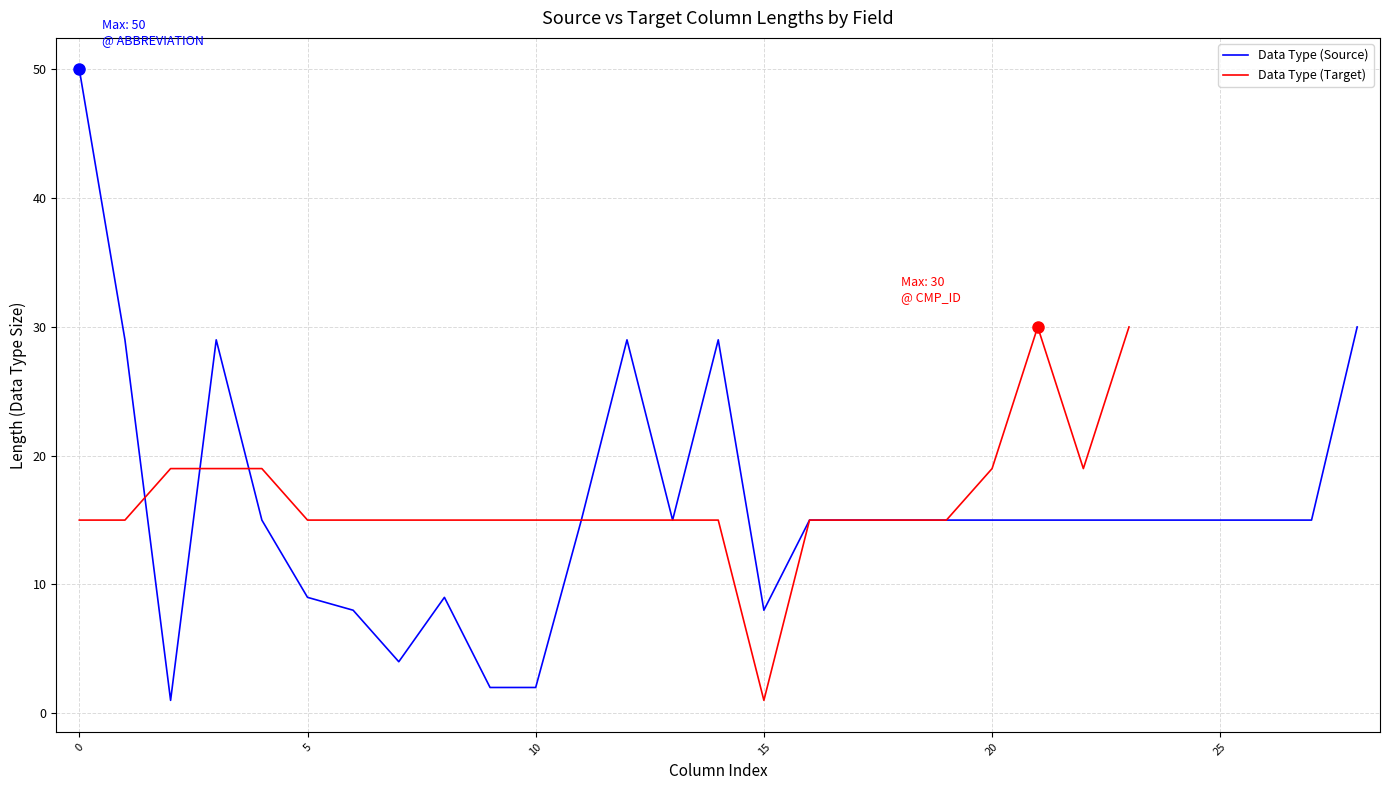

What is the difference between the maximum and minimum values in the Data Type (Target) series?

29.0